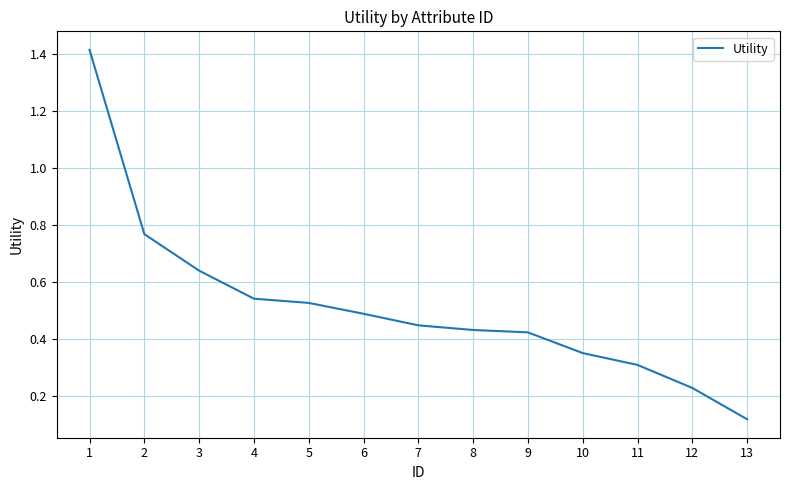

True or false: the data shows 0.3 at 11.

True